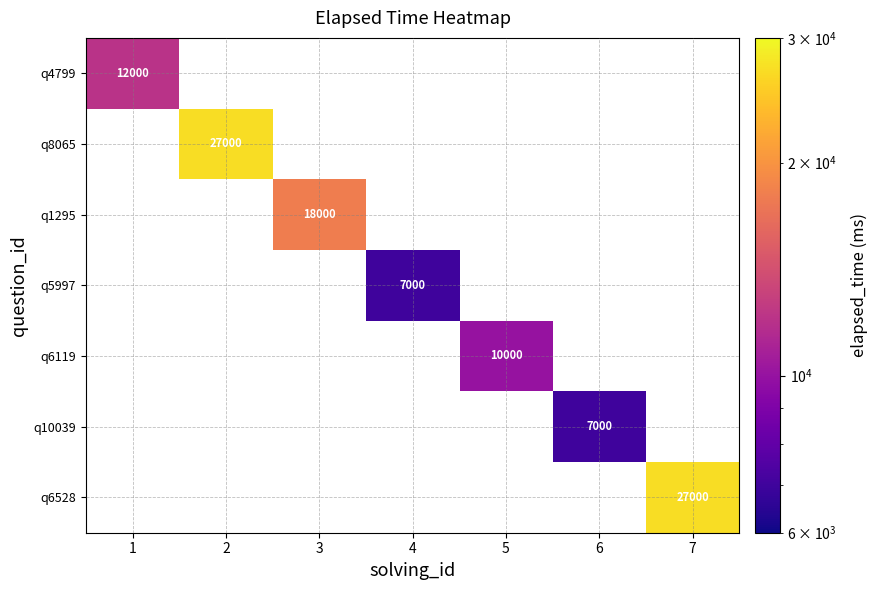

Is it true that q4799 equals 12000 at 1?

True